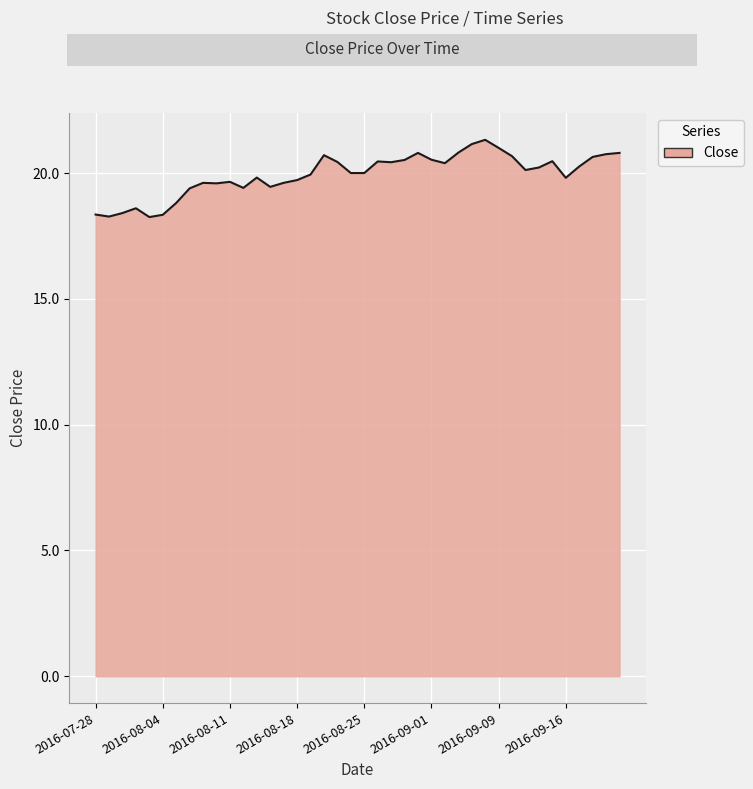

What is the maximum value shown in the chart?

21.3